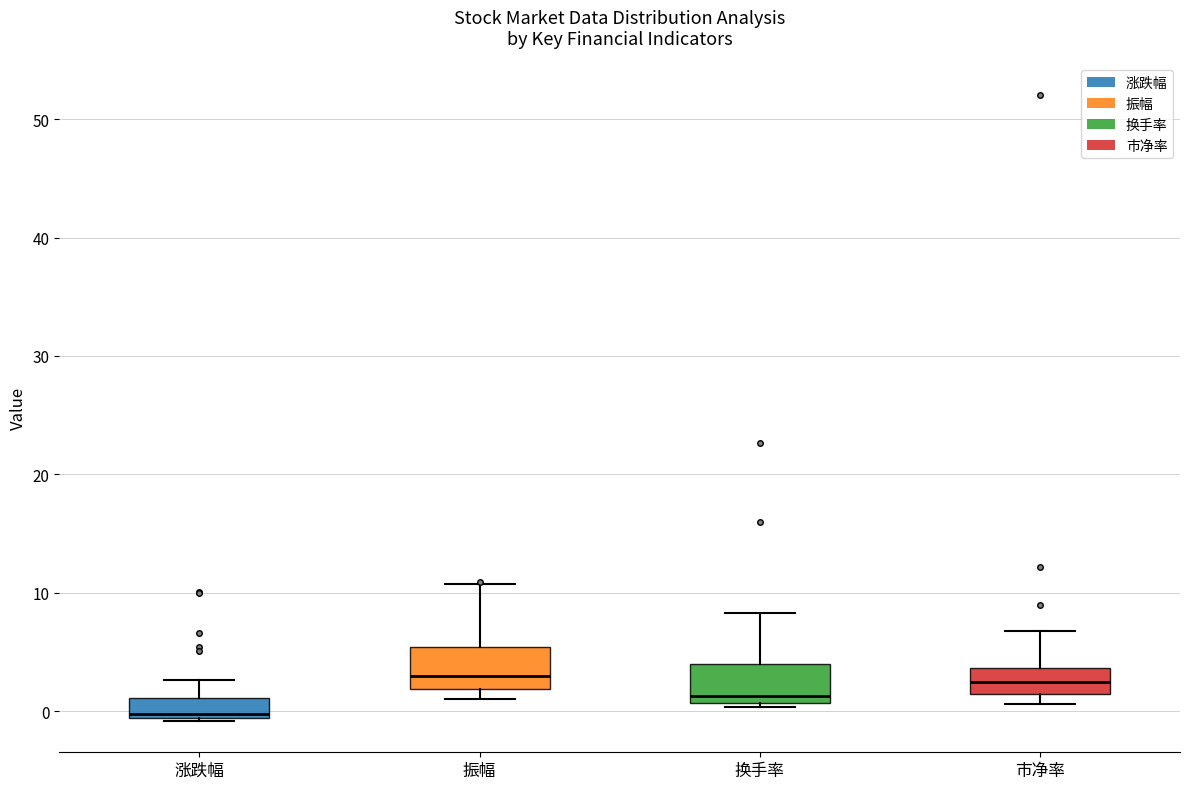

Which box's median line is the lowest?

涨跌幅